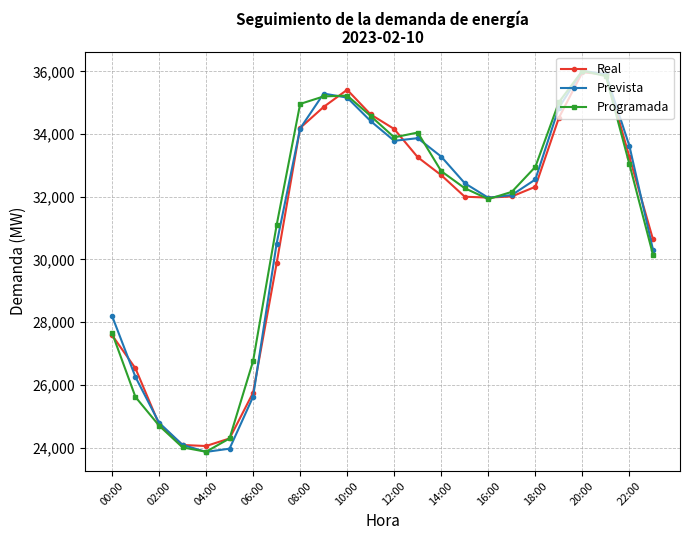

What is the value of the Real point at the 7th from the left?

25751